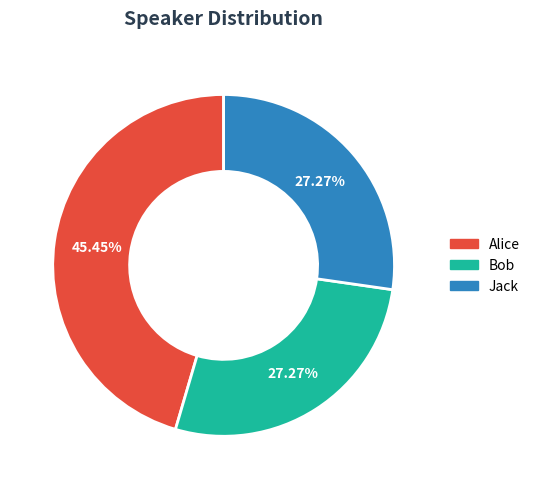

Approximately how many times larger is the value at Alice compared to Jack?

1.7